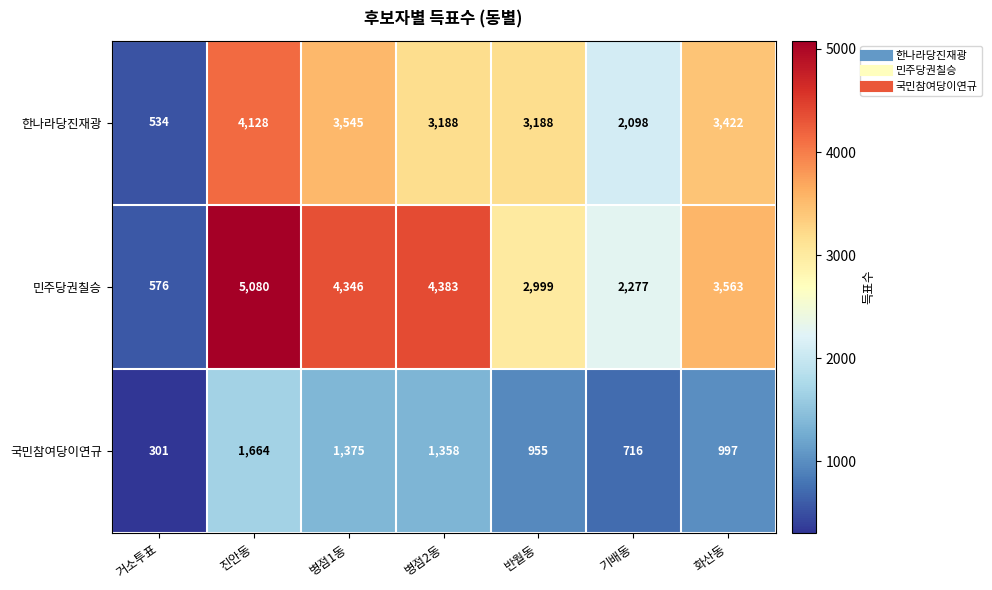

What is the highest value of the 국민참여당이연규 series?

1664